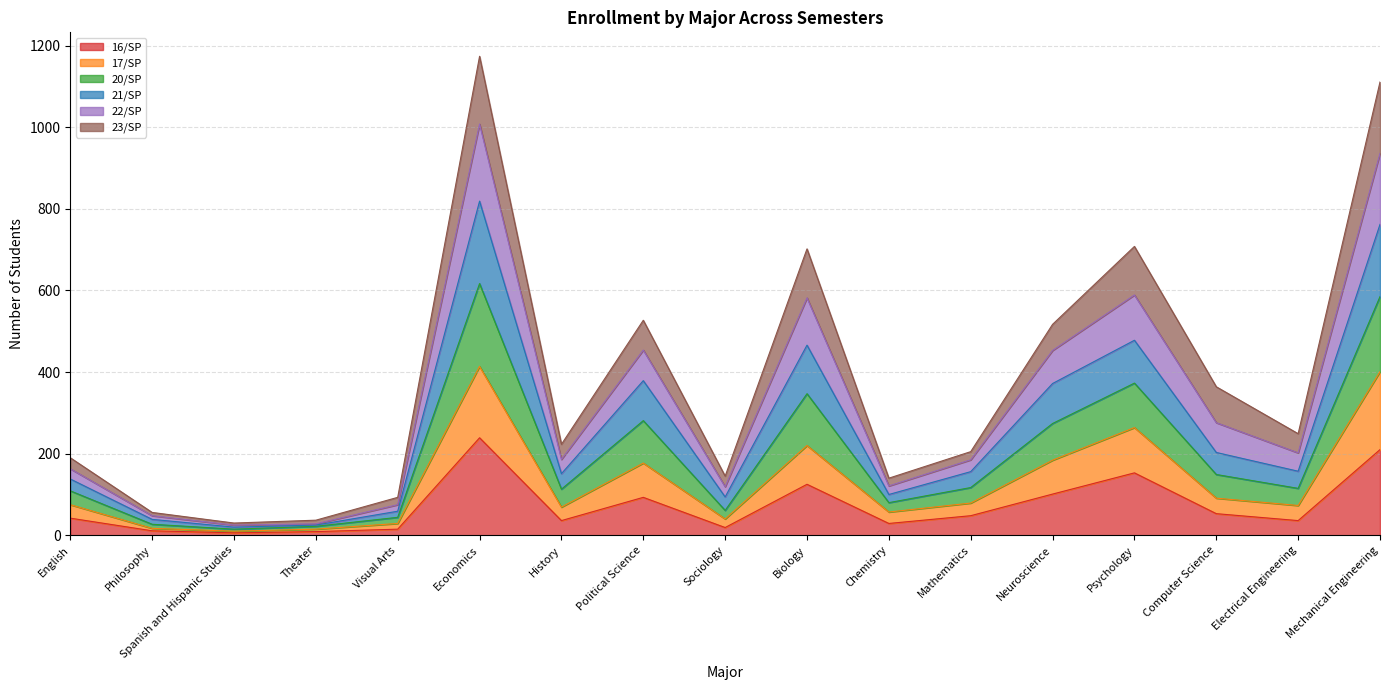

Is it true that 16/SP equals 53 at Computer Science?

True